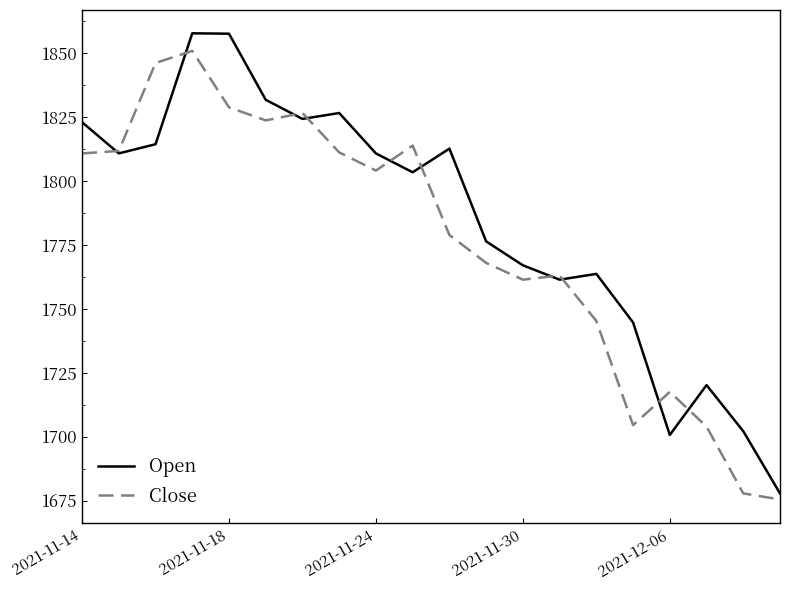

Which series has the largest total across all categories?

Open